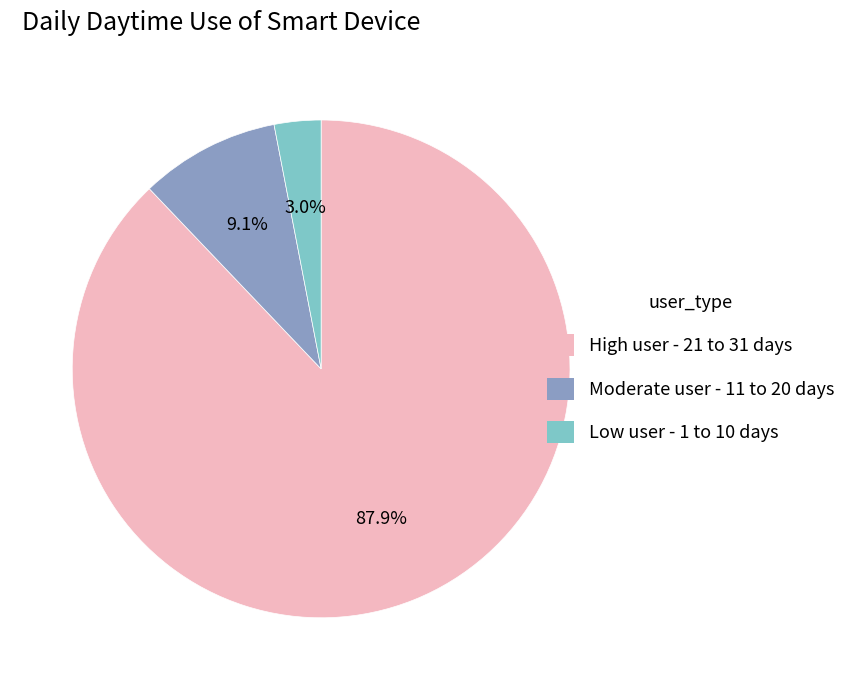

To the nearest percent, what is the average slice percentage?

33%